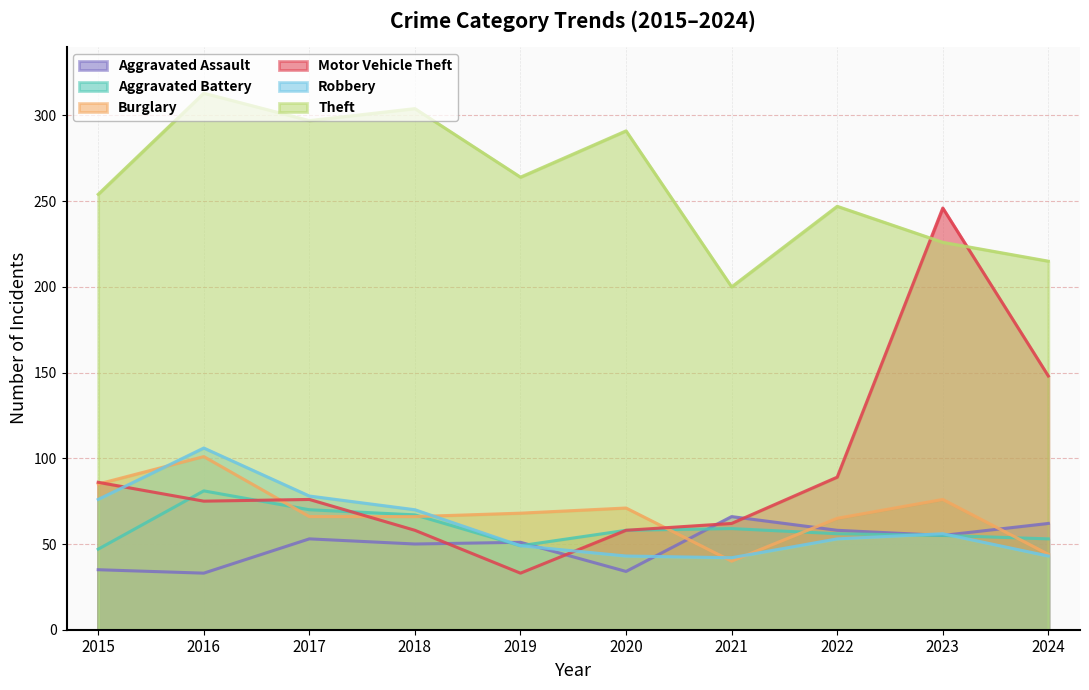

Where do Aggravated Battery and Aggravated Assault first cross each other?

2018 and 2019